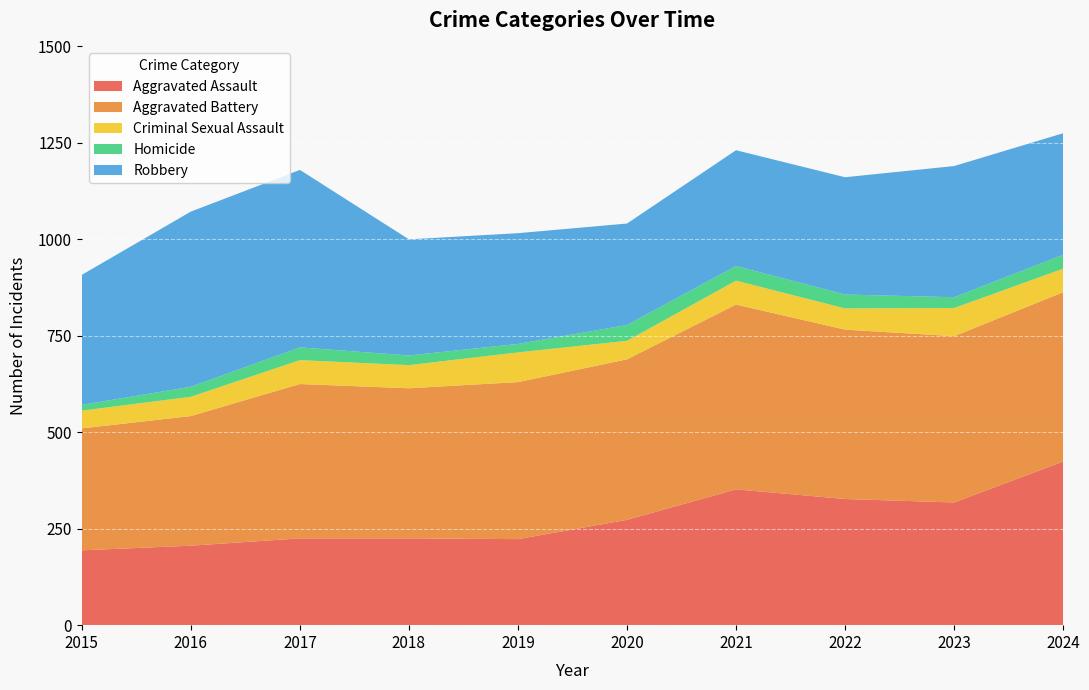

Reading right to left, extract all data points from this chart.

Aggravated Assault: 424	318	327	352	273	223	225	225	206	194
Aggravated Battery: 439	431	439	479	416	407	389	400	336	316
Criminal Sexual Assault: 61	73	55	62	48	77	60	62	50	46
Homicide: 36	28	36	38	41	22	25	33	26	15
Robbery: 315	340	304	300	263	287	301	460	454	337